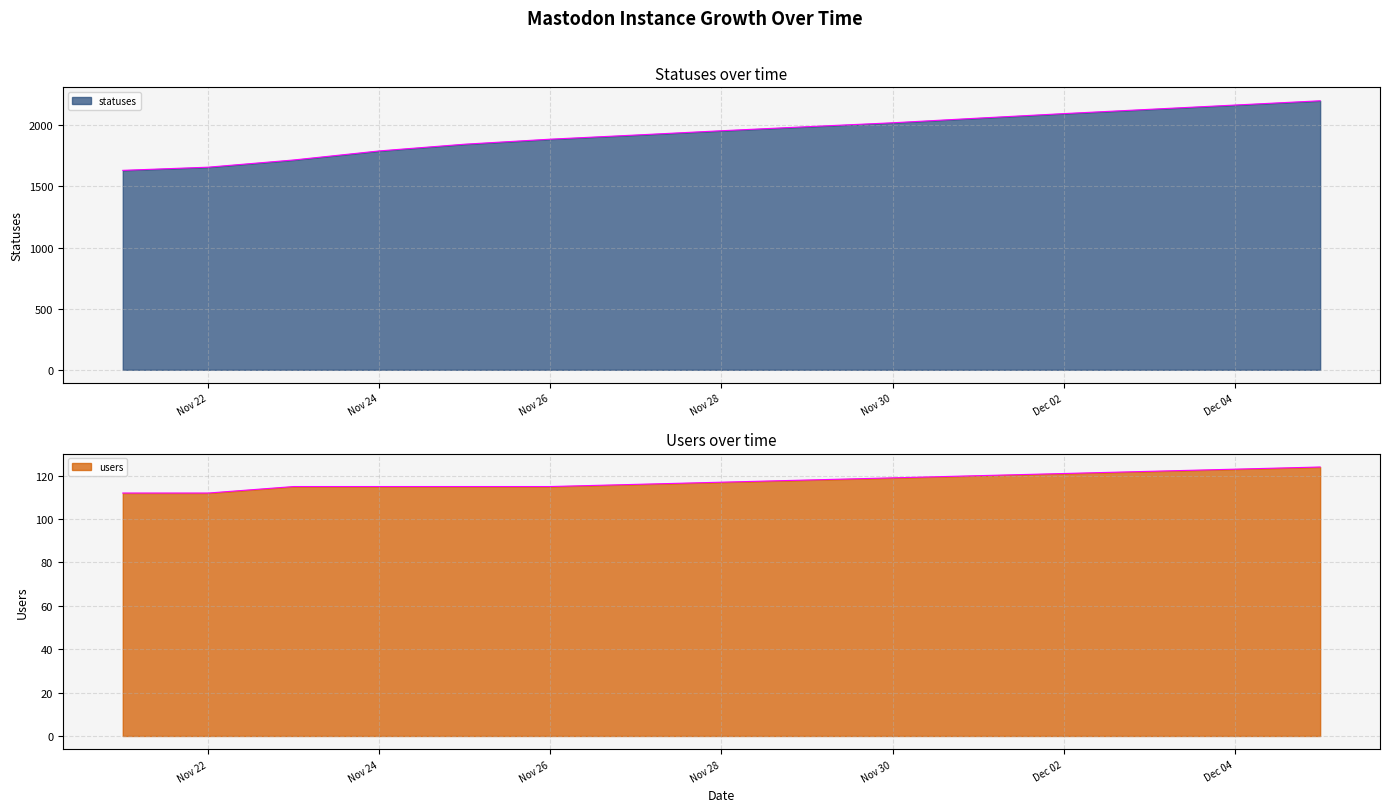

Which has a higher value, 2022-11-29 or 2022-11-21?

2022-11-29